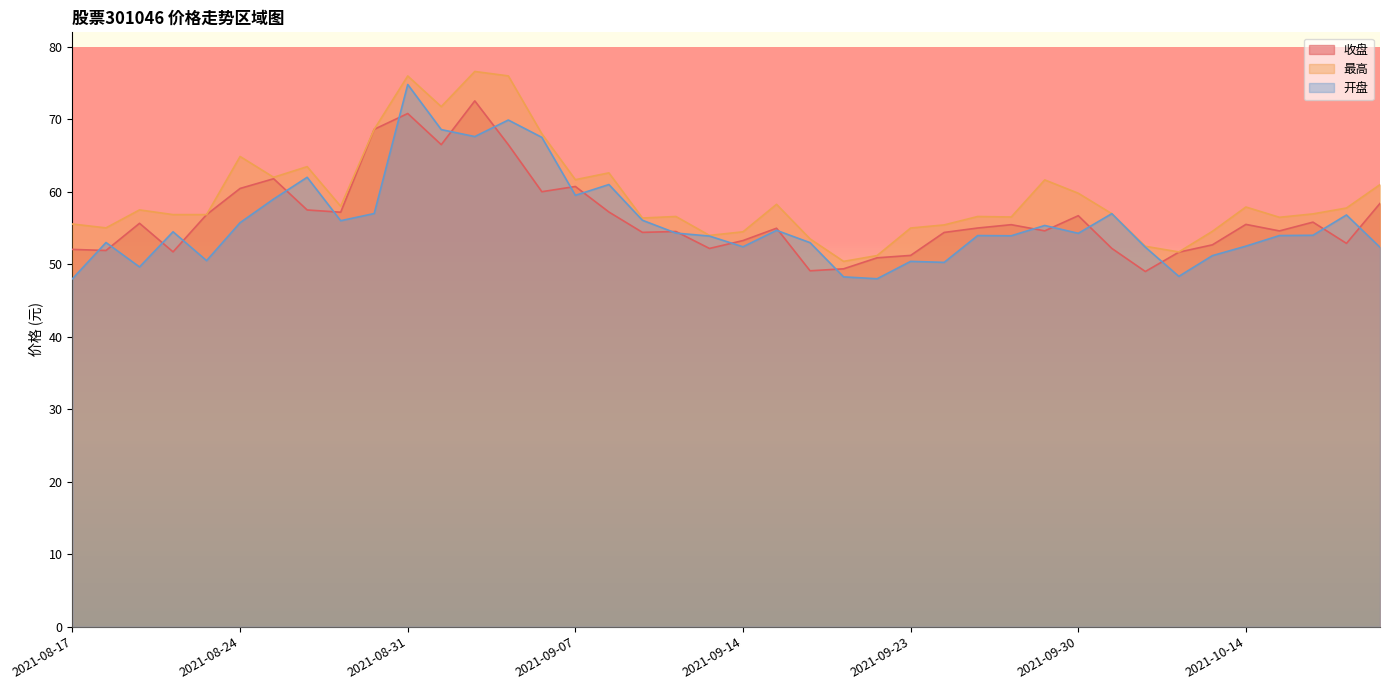

Rank the series by their maximum value, from lowest to highest.

收盘, 开盘, 最高